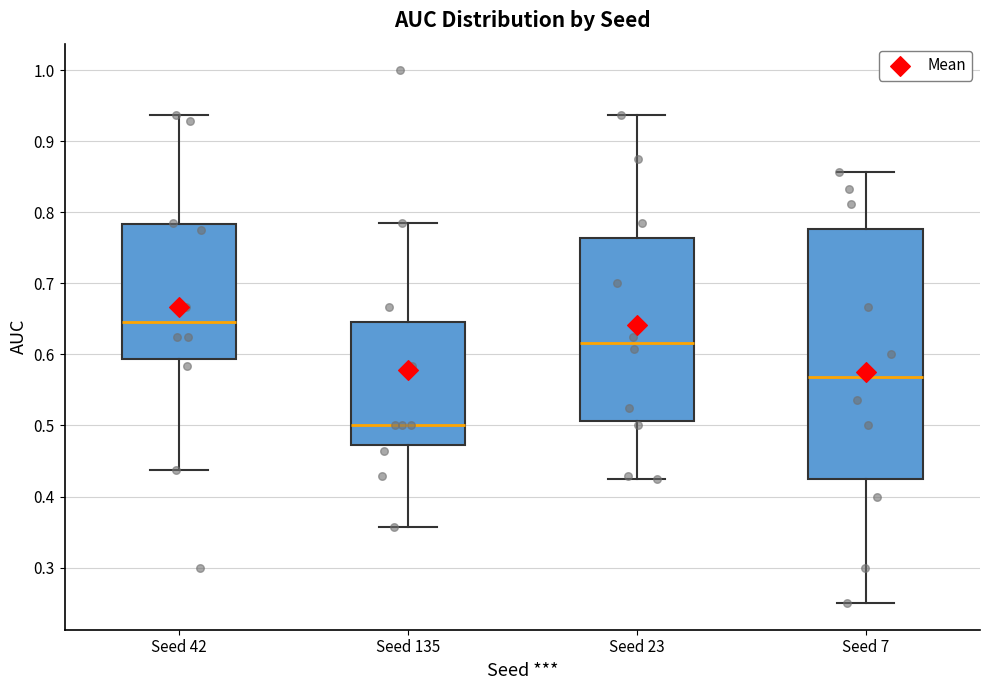

Where does the upper whisker of the box for Seed 42 end on the y-axis? The values are not printed on the chart, so give them approximately, as read against the axis.

0.94